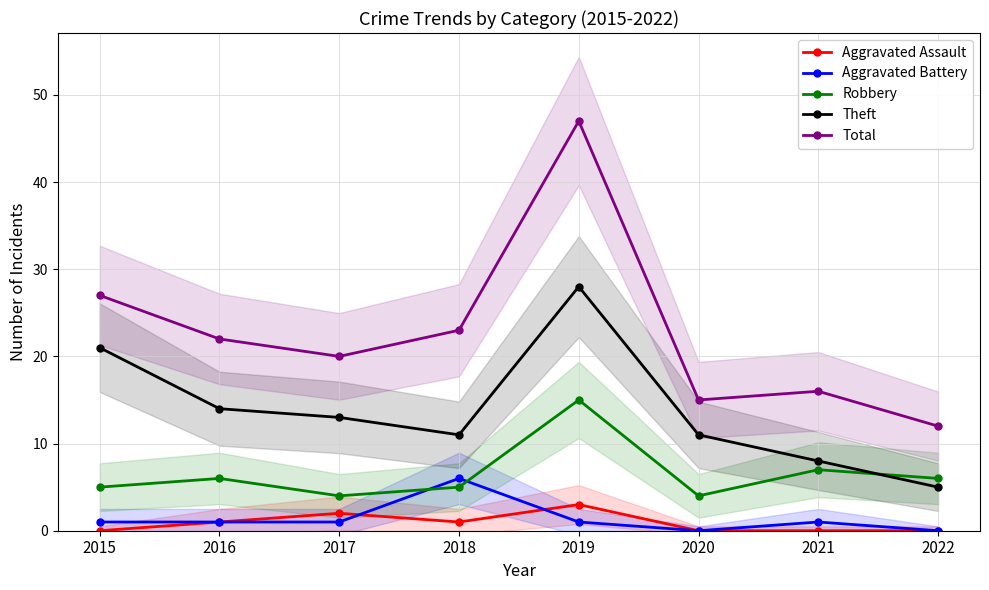

True or false: Total has more than 2 interior local peaks.

False